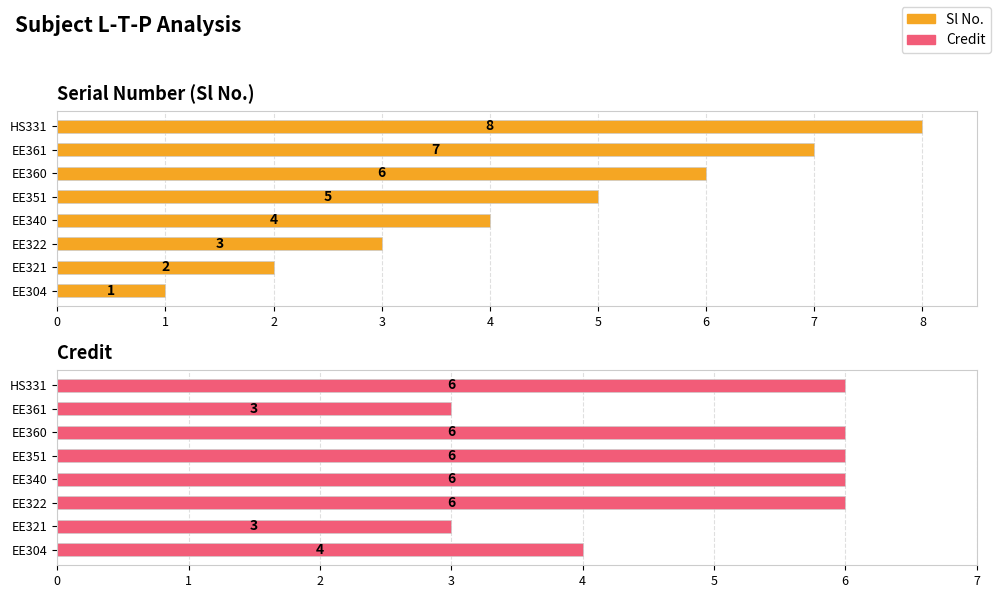

Between EE322 and HS331, which is larger?

HS331